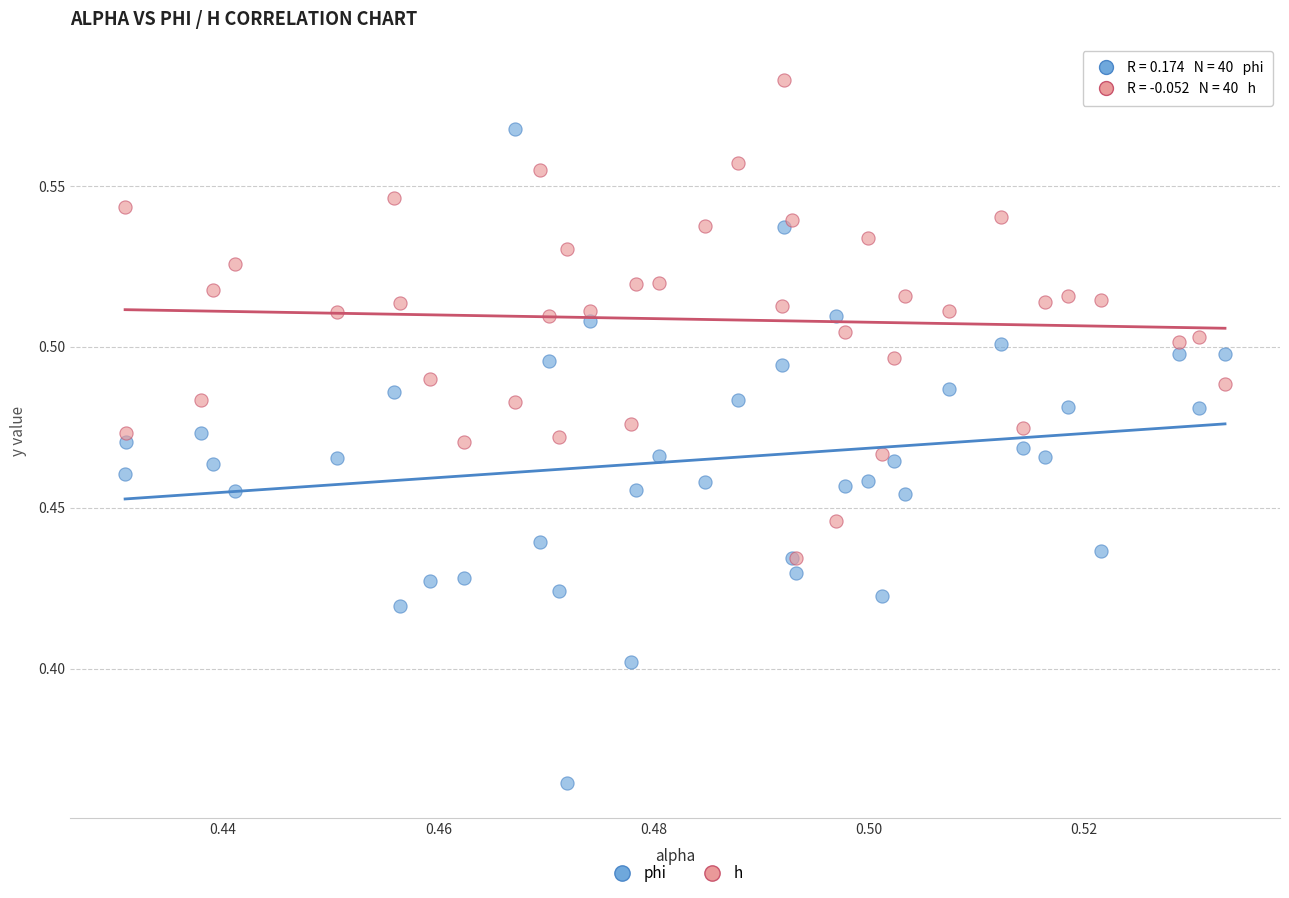

What are all the series names shown in the legend?

phi, h